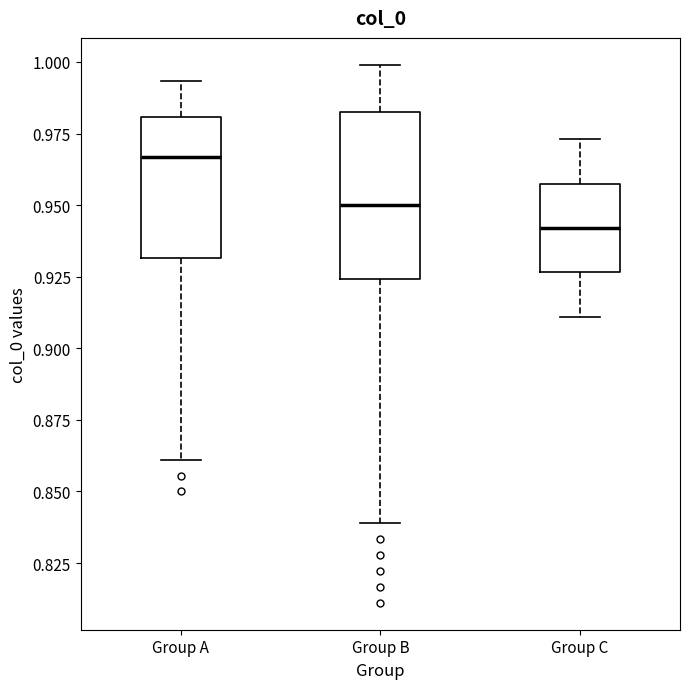

Reading left to right, transcribe this box plot: for each box, give where its median line is, the range the box spans, and where its two whiskers end, as read against the y-axis. The values are not printed on the chart, so give them approximately, as read against the axis.

Group A: median 0.965, box 0.930 to 0.980, whiskers 0.860 to 0.995
Group B: median 0.950, box 0.925 to 0.985, whiskers 0.840 to 1.000
Group C: median 0.940, box 0.925 to 0.960, whiskers 0.910 to 0.975